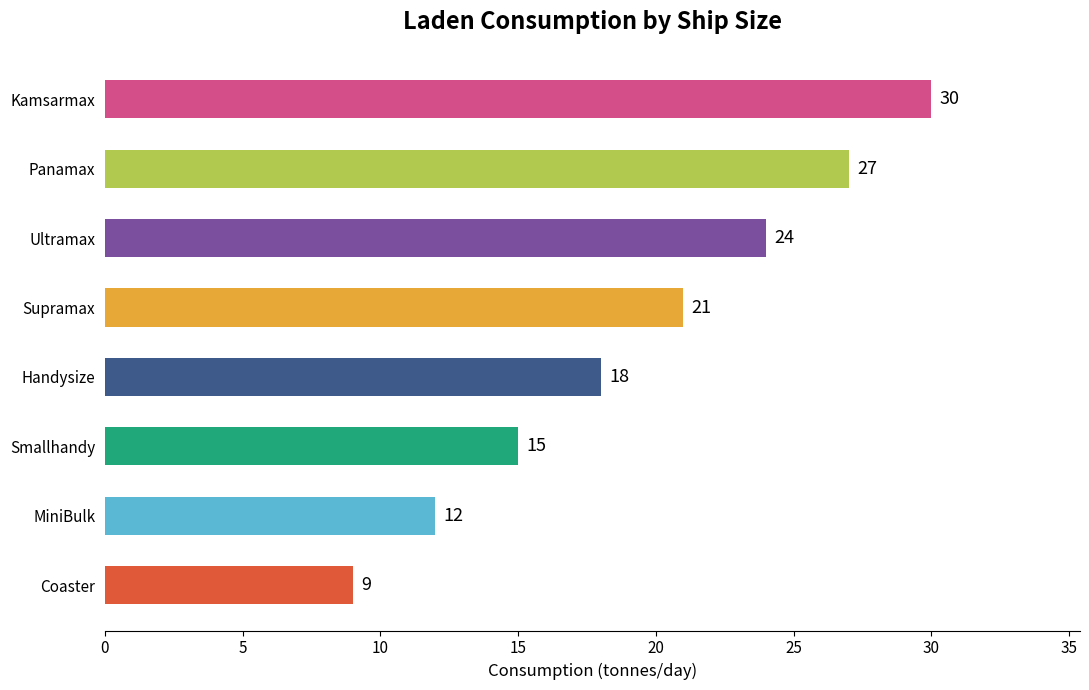

Approximately how many times larger is the value at Handysize compared to MiniBulk?

1.5